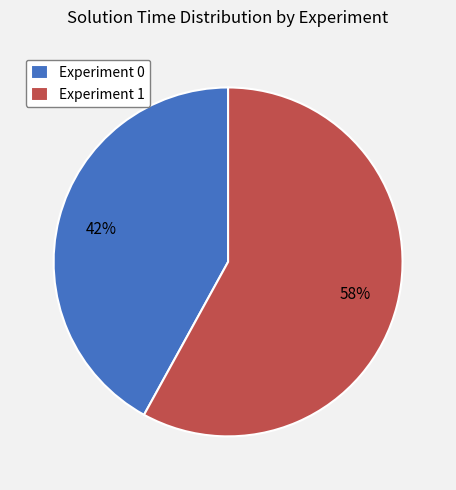

How many segments does this pie chart have?

2